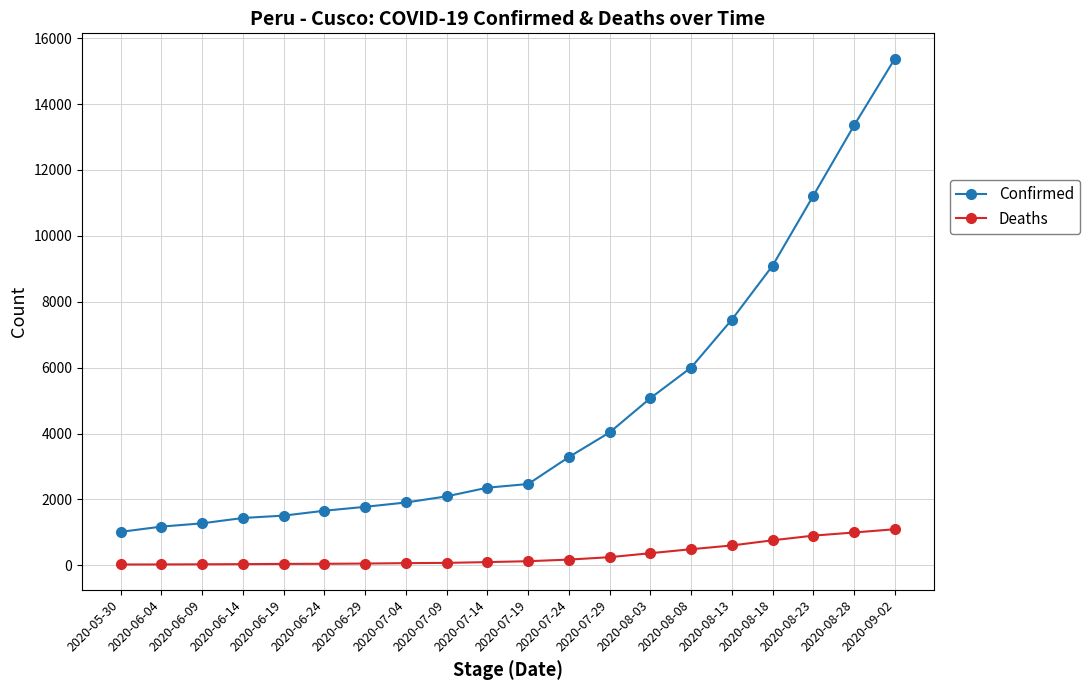

Which label corresponds to the largest value in the chart?

2020-09-02